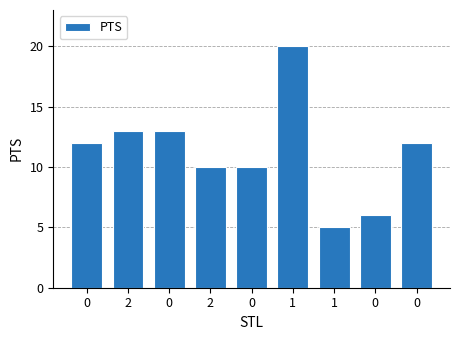

Rank the categories by value from highest to lowest.

1, 2, 0, 0, 0, 2, 0, 0, 1